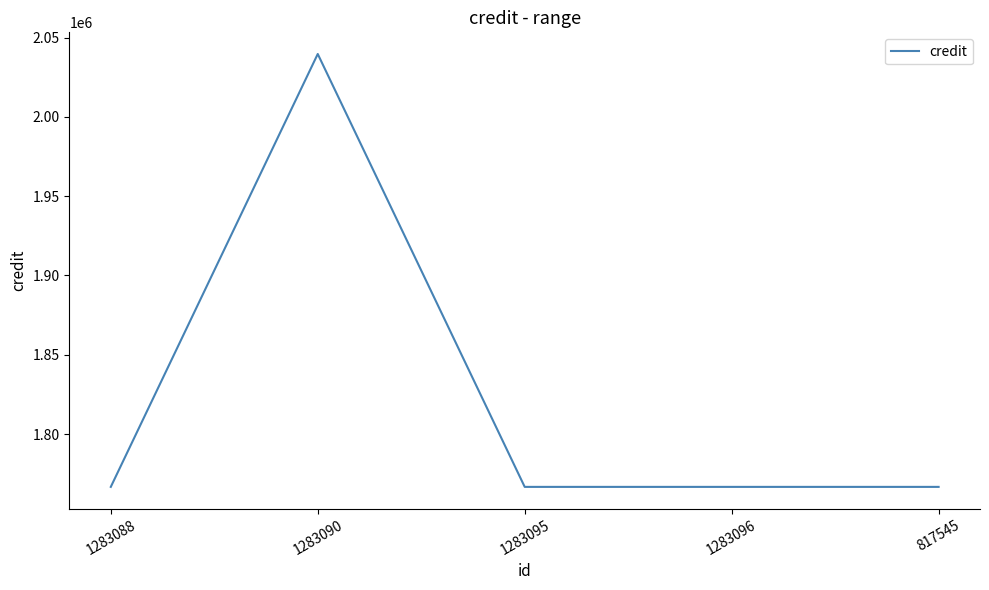

Where is the first local maximum?

1283090